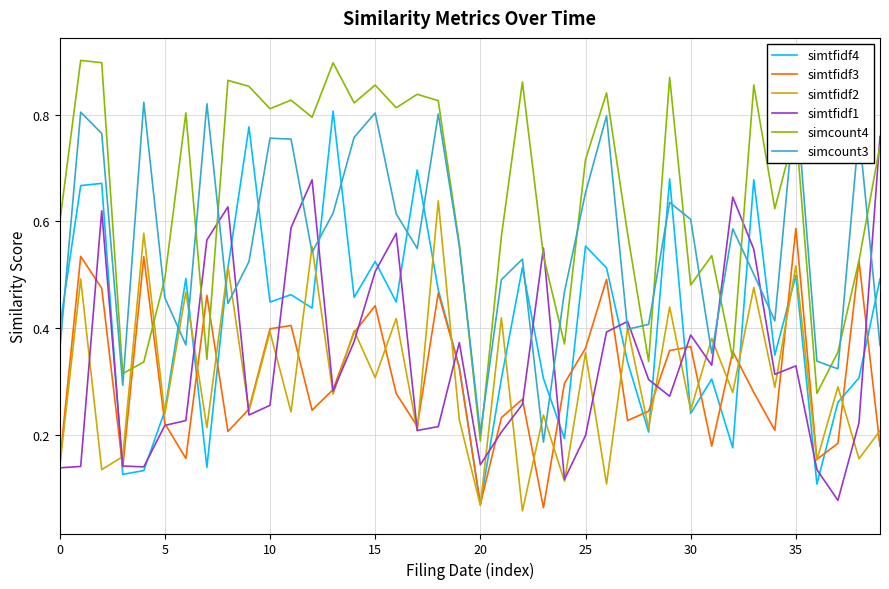

Which category has the lowest value across all series?

22